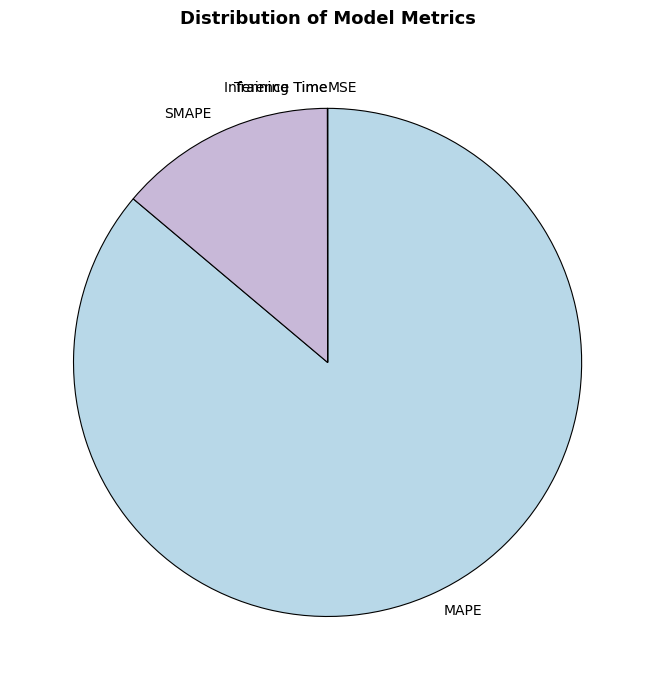

True or false: MAPE accounts for 94% of the total.

False